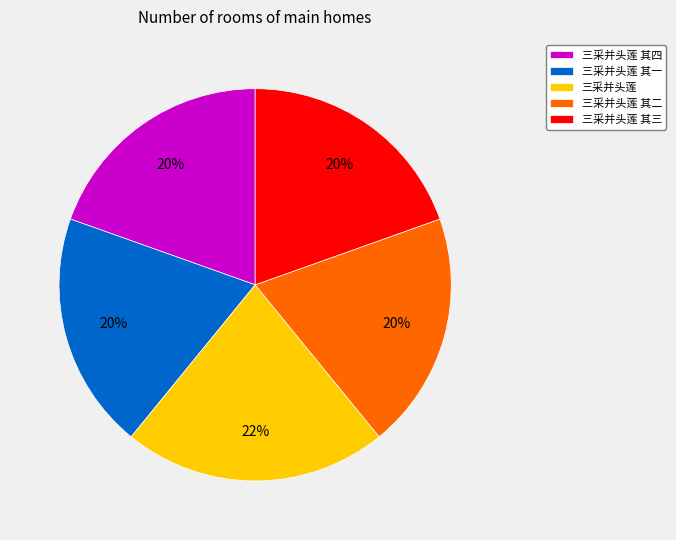

Is there any slice that represents more than half of the pie?

No